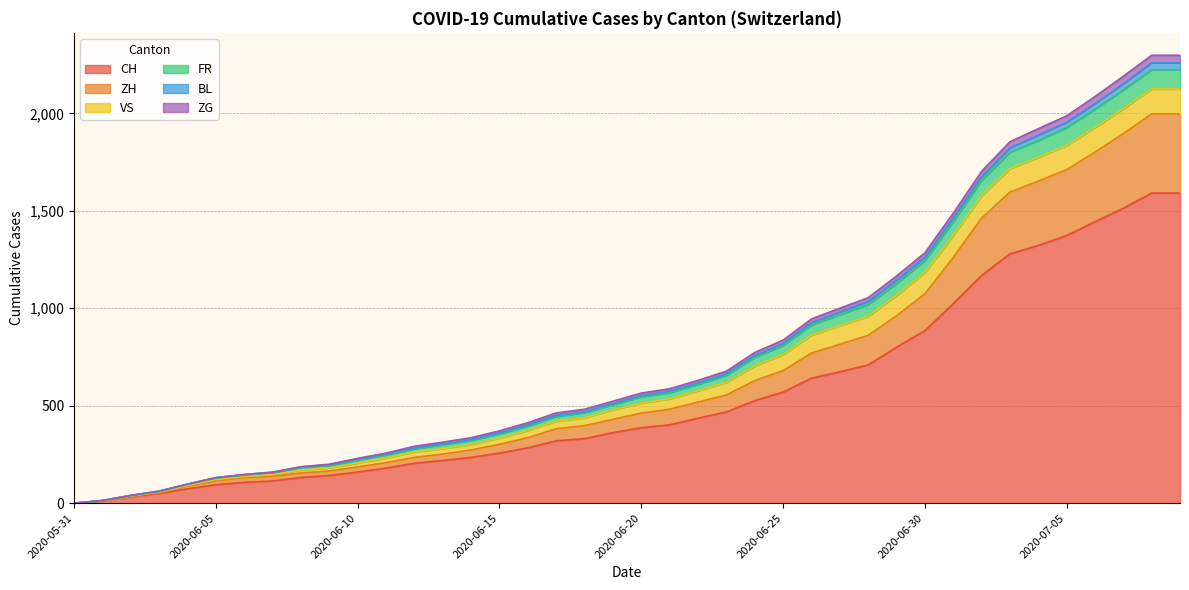

Rank the categories by ZH value from lowest to highest.

2020-05-31, 2020-06-01, 2020-06-02, 2020-06-03, 2020-06-04, 2020-06-05, 2020-06-06, 2020-06-07, 2020-06-08, 2020-06-09, 2020-06-10, 2020-06-11, 2020-06-12, 2020-06-13, 2020-06-14, 2020-06-15, 2020-06-16, 2020-06-17, 2020-06-18, 2020-06-19, 2020-06-20, 2020-06-21, 2020-06-22, 2020-06-23, 2020-06-24, 2020-06-25, 2020-06-26, 2020-06-27, 2020-06-28, 2020-06-29, 2020-06-30, 2020-07-01, 2020-07-02, 2020-07-03, 2020-07-04, 2020-07-05, 2020-07-06, 2020-07-07, 2020-07-08, 2020-07-09